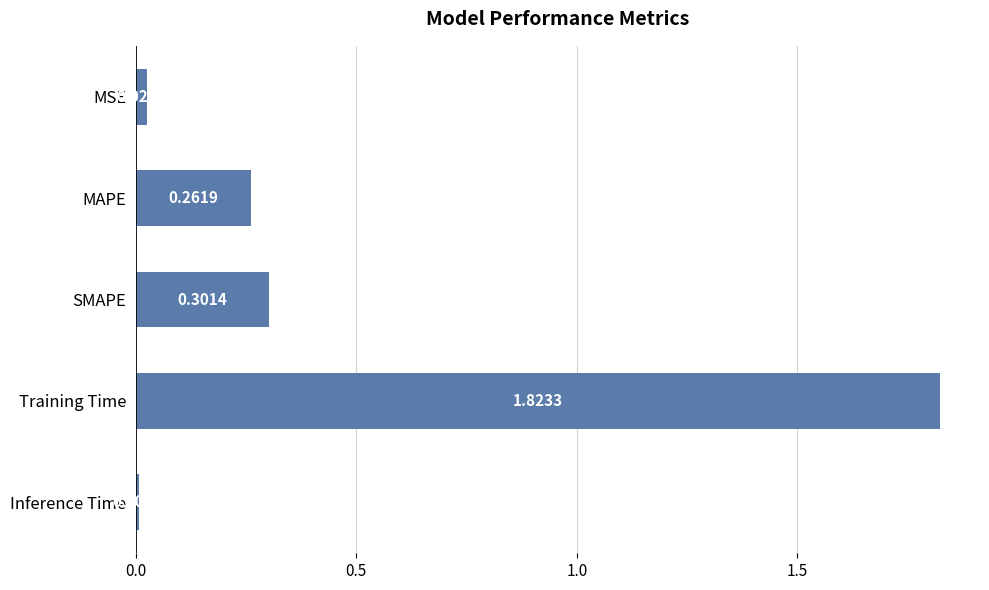

What is the change in value from MSE to SMAPE?

+0.3